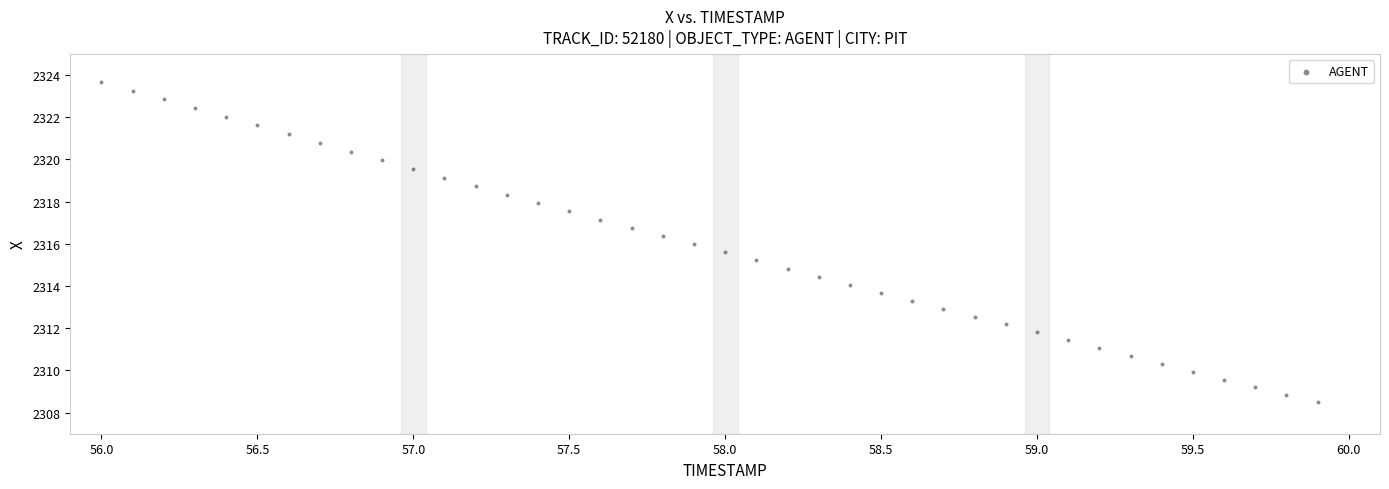

What is the range of X values (max minus min)?

3.9